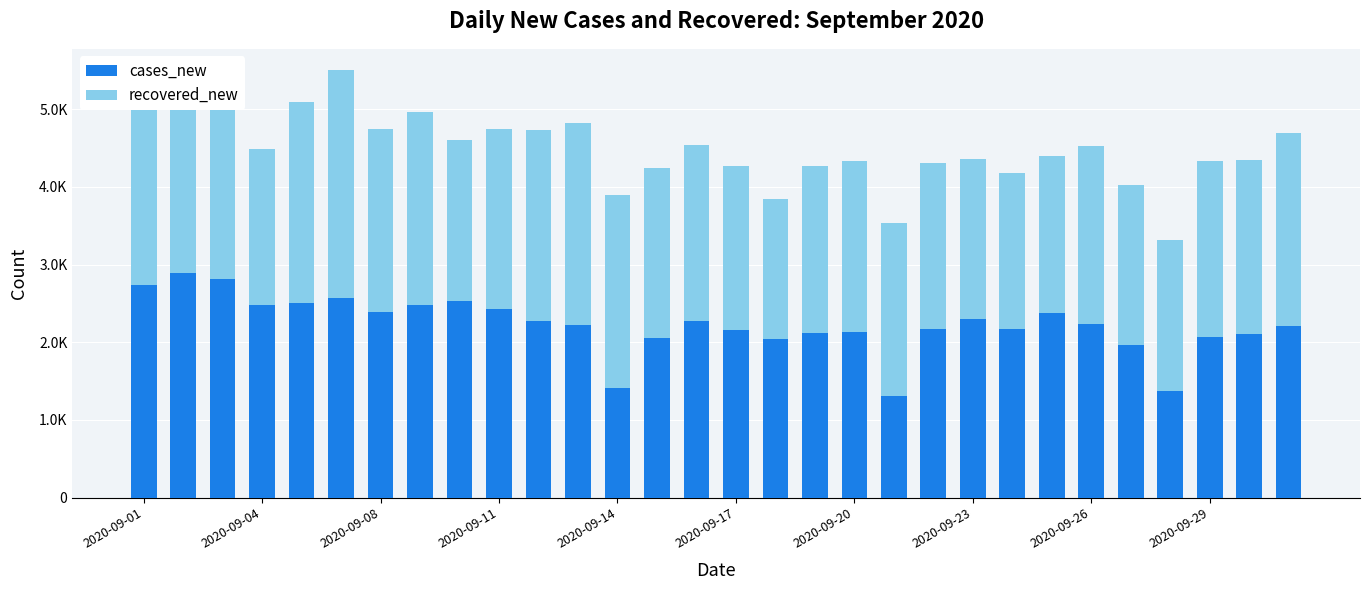

Where does the cases_new series first go above 2239?

2020-09-01